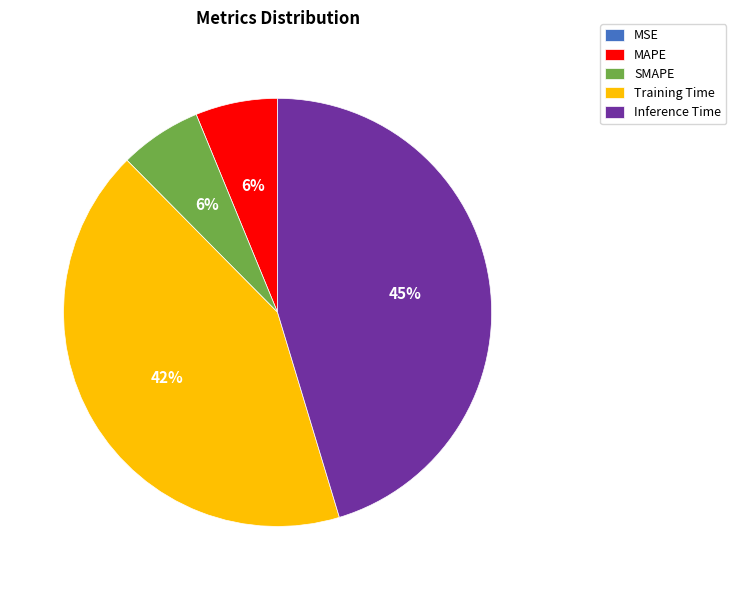

To the nearest percent, what is the combined percentage of Training Time and MAPE?

48%